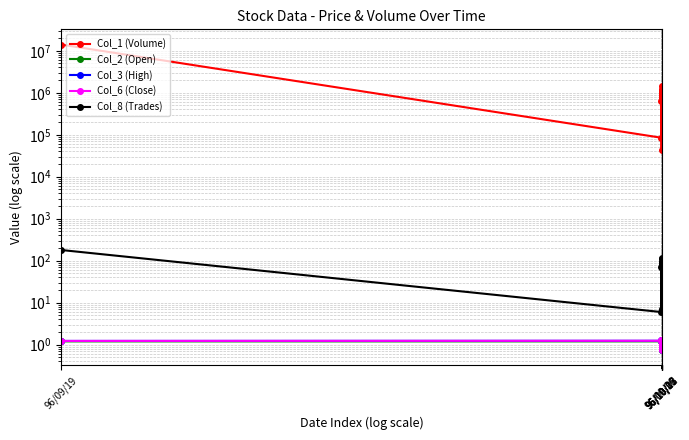

Reading left to right, list all the values displayed in this chart.

Col_1 (Volume): 14020000.0	85000.0	651000.0	43000.0	977000.0	834000.0	1198000.0	1442000.0	1013000.0	1081000.0	768000.0	1095000.0	1018000.0	995000.0	1111000.0	875000.0	971000.0	949000.0	621000.0	971000.0
Col_2 (Open): 1.2	1.2	1.2	1.3	1.2	1.1	1.2	1.2	1.2	1.0	1.1	0.9	1.0	1.0	0.9	0.9	0.9	0.8	0.8	0.8
Col_3 (High): 1.2	1.2	1.3	1.3	1.2	1.2	1.2	1.2	1.2	1.1	1.1	1.0	1.0	1.0	0.9	0.9	0.9	0.8	0.8	0.8
Col_6 (Close): 1.2	1.2	1.3	1.3	1.2	1.2	1.2	1.2	1.1	1.1	0.9	1.0	1.0	0.9	0.9	0.9	0.8	0.8	0.8	0.7
Col_8 (Trades): 180.0	6.0	69.0	7.0	89.0	88.0	87.0	116.0	108.0	88.0	85.0	94.0	87.0	89.0	89.0	74.0	87.0	88.0	66.0	74.0